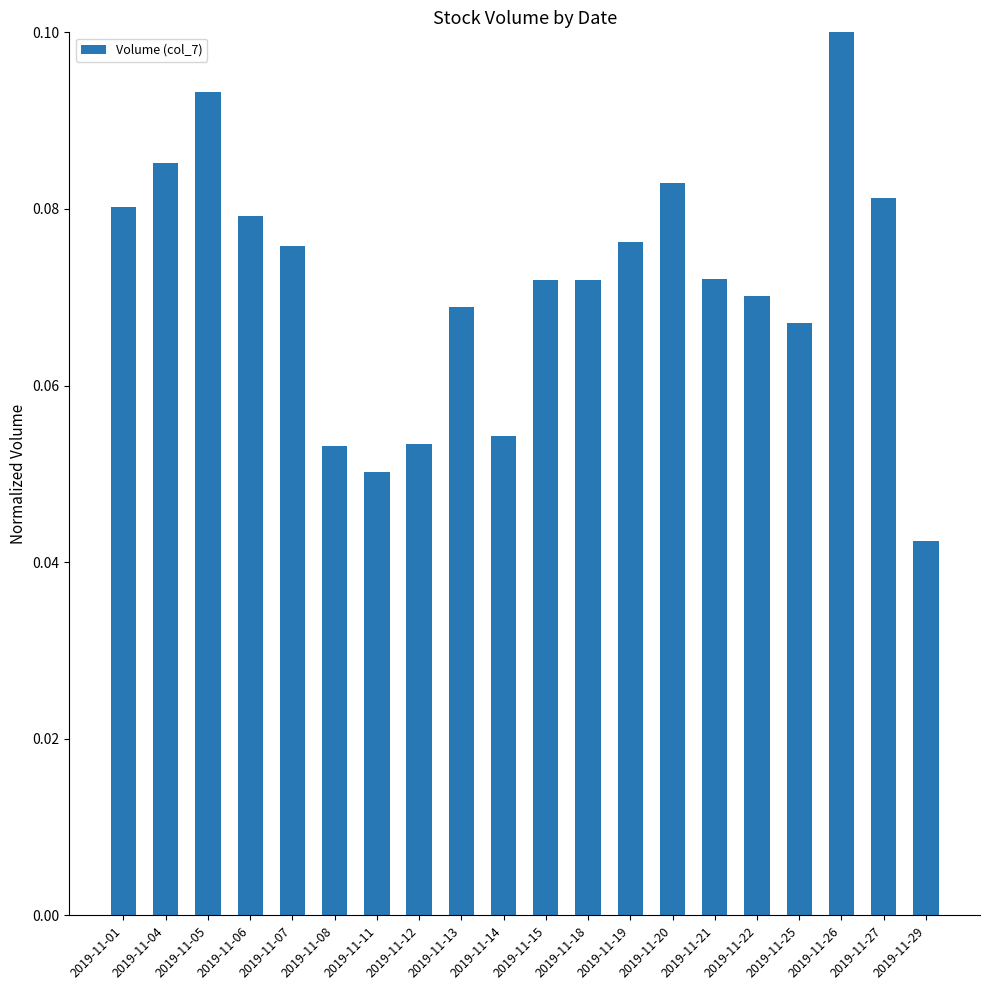

How many values are between 0 and 1?

20